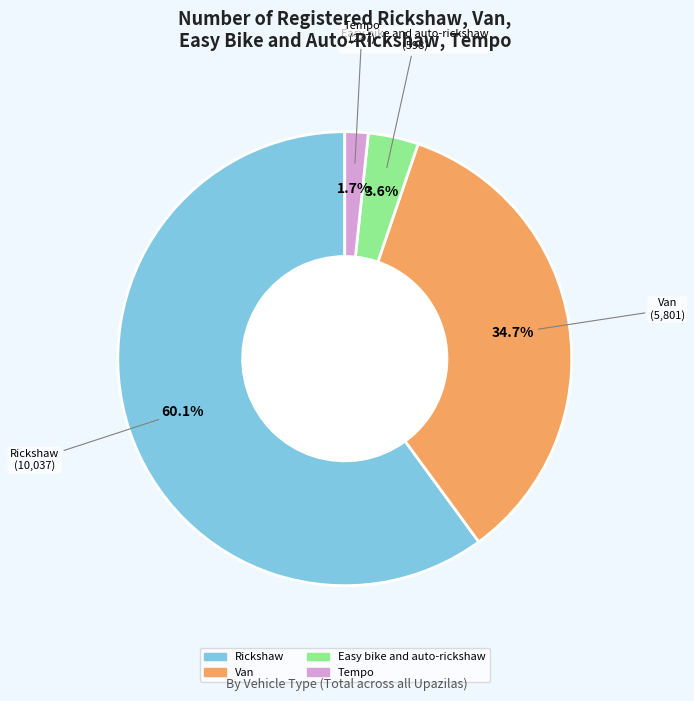

What is the largest slice in the pie chart?

Rickshaw